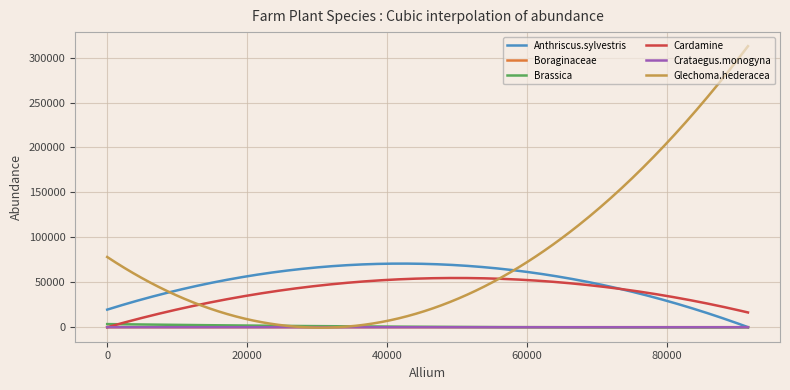

Which series has the largest total across all categories?

Glechoma.hederacea